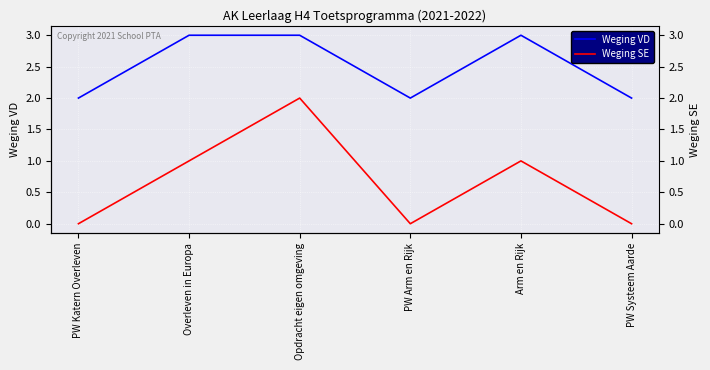

True or false: Weging VD and Weging SE cross at least once.

False